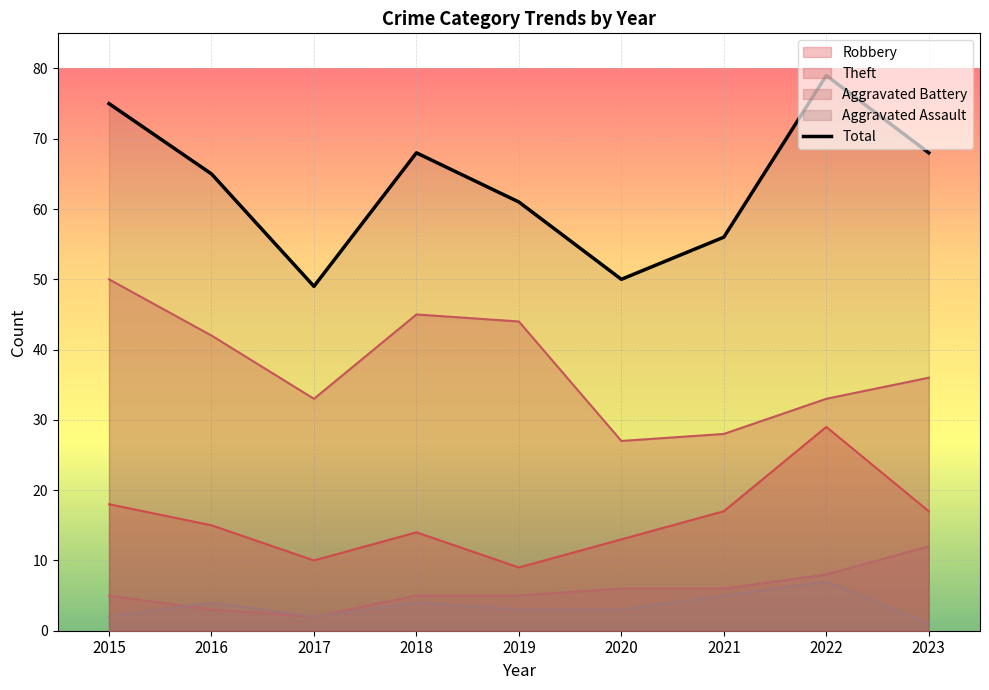

Between 2015 and 2019, which is larger?

2015